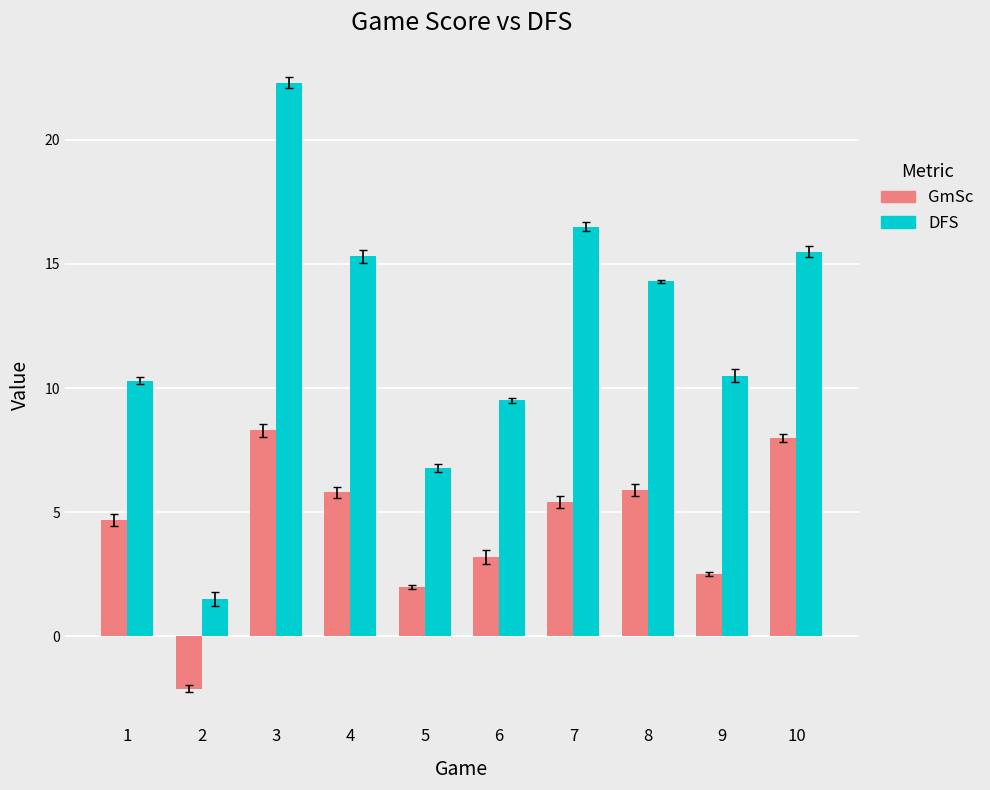

How many groups of bars are there?

10